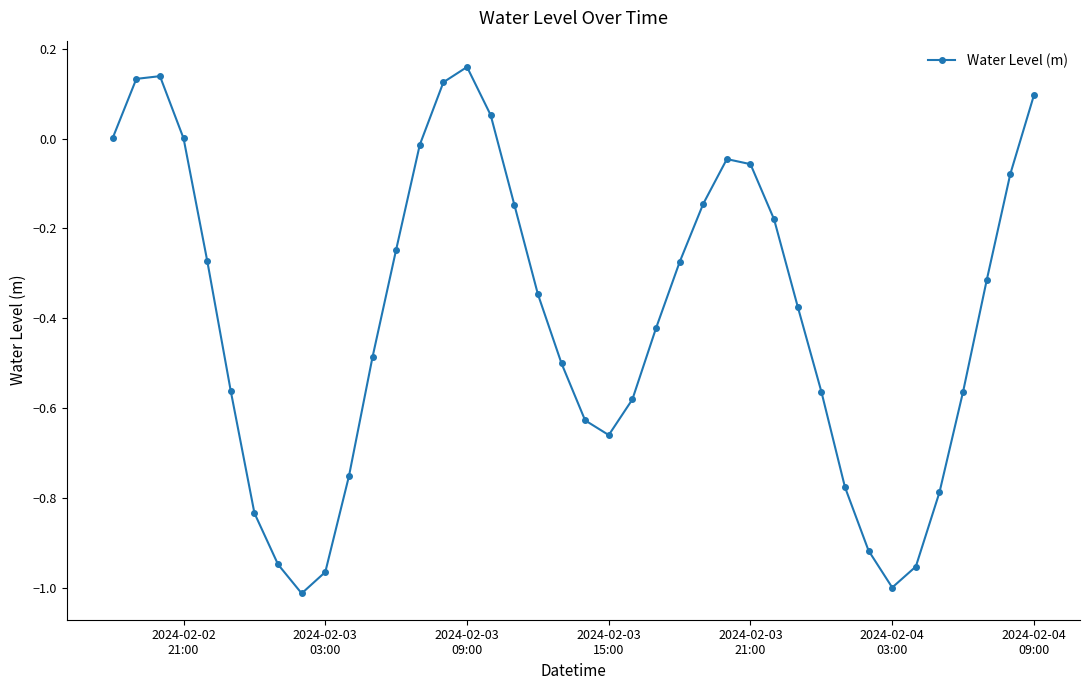

True or false: there are more than 0 points higher than both neighbors.

True